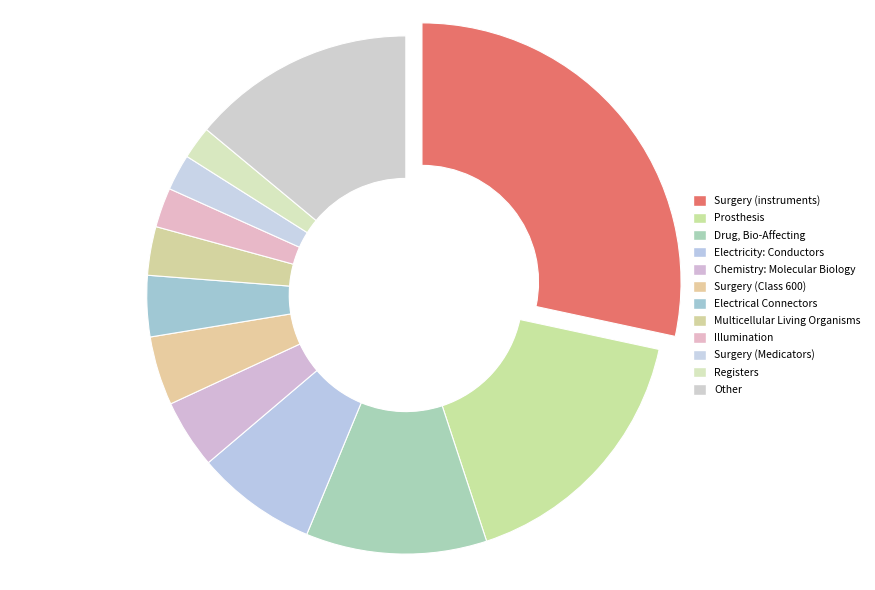

What is the ratio of the value at Registers to the value at Electrical Connectors?

0.5